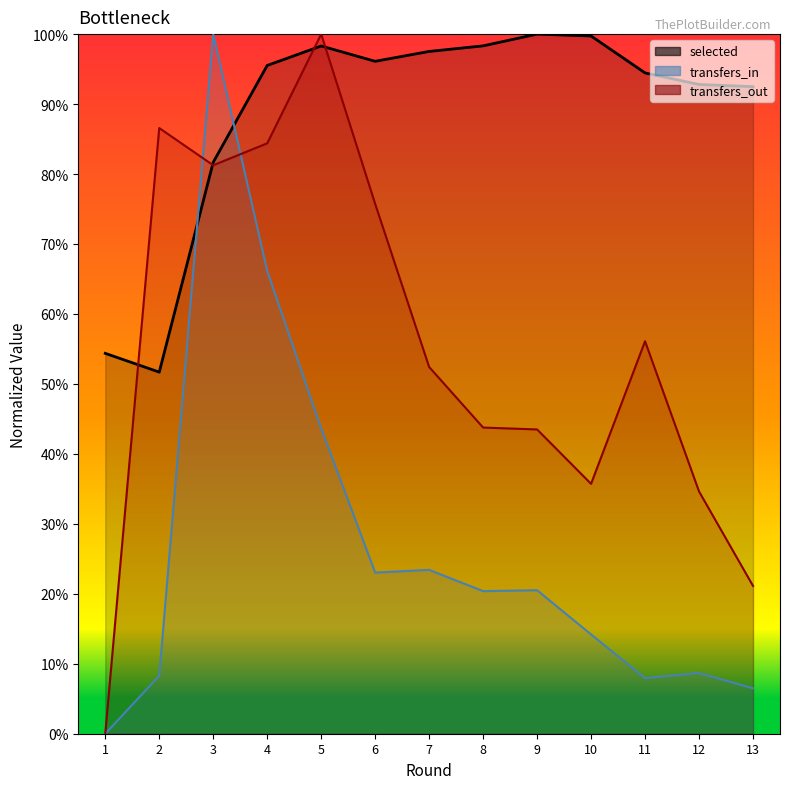

How many series are shown in this chart?

3